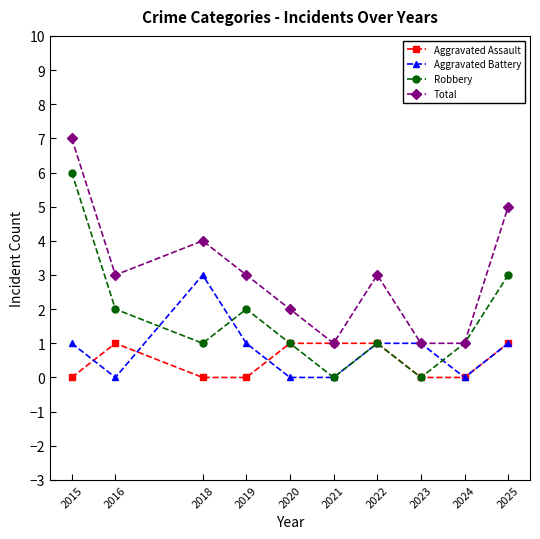

How many series are shown in this chart?

4